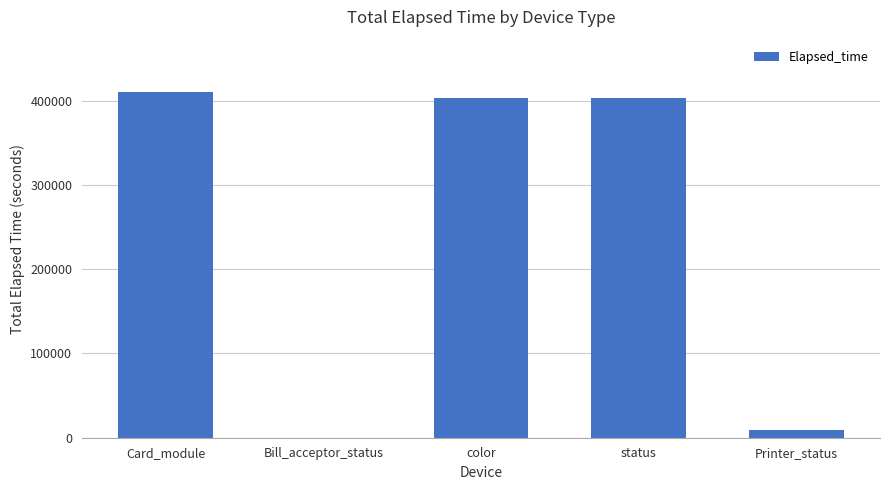

What is the sum of the values at Card_module and status?

814640